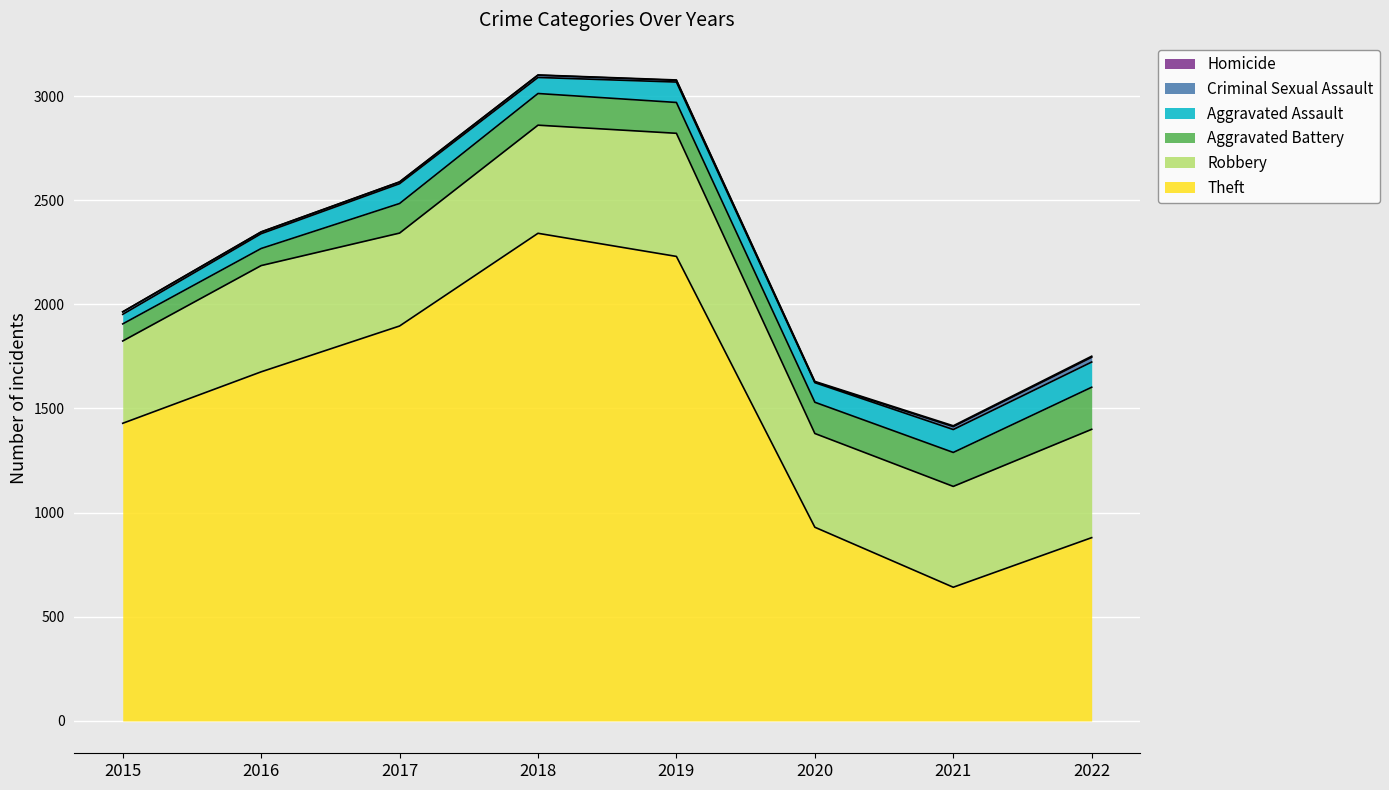

What is the approximate value of Theft at 2017, to the nearest 100?

1900